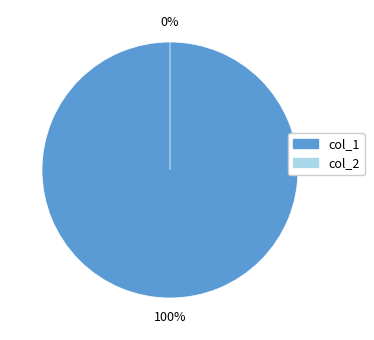

To the nearest percent, what is the average slice percentage?

50%